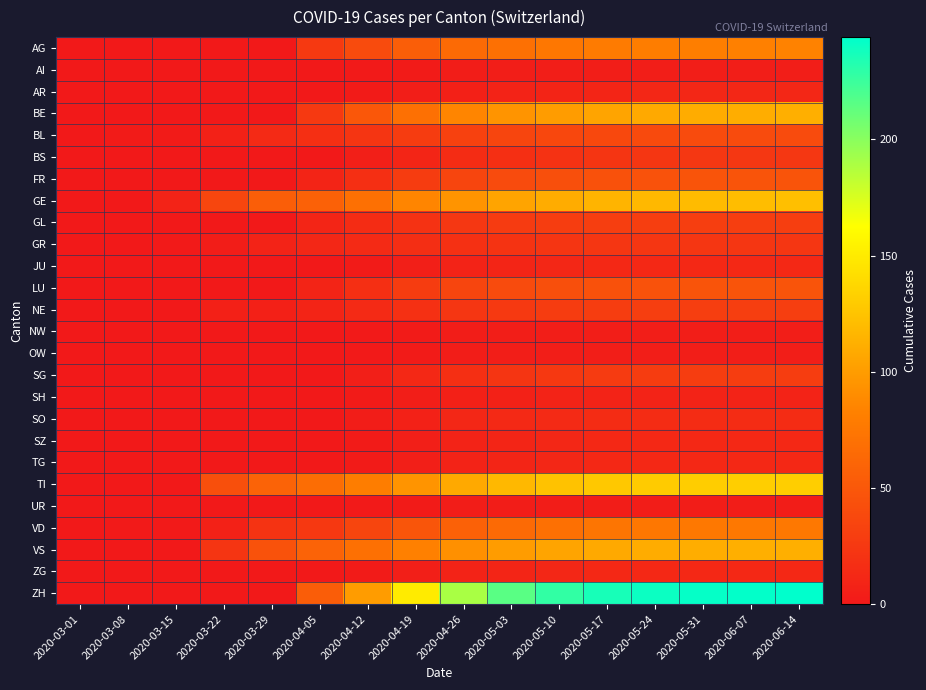

Which series has the largest range (max minus min)?

ZH